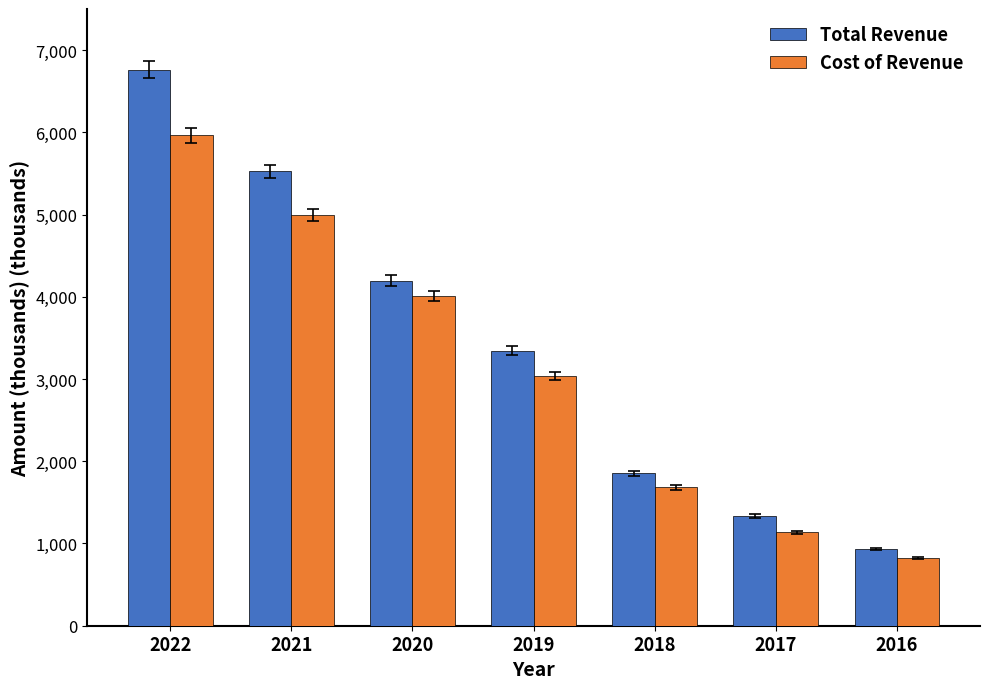

Does the chart contain stacked bars?

No